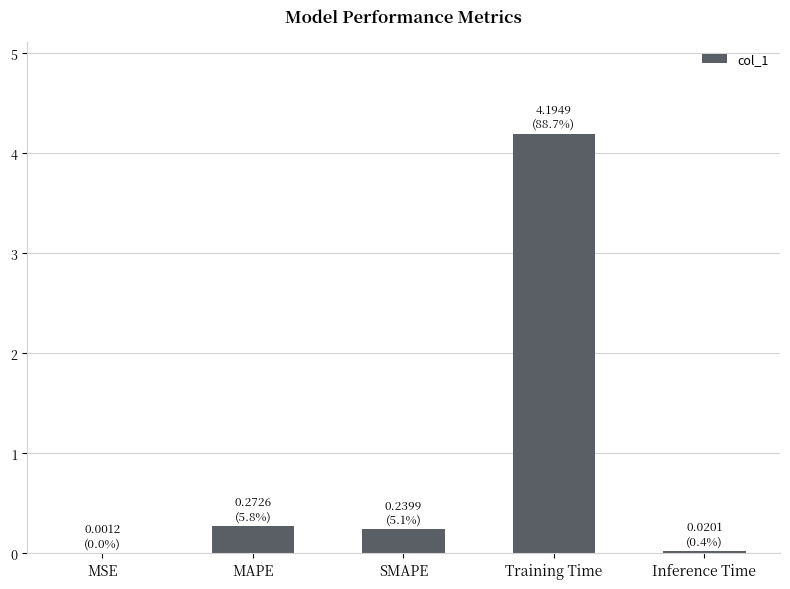

The chart shows a value of 0.5 at MAPE. True or false?

False